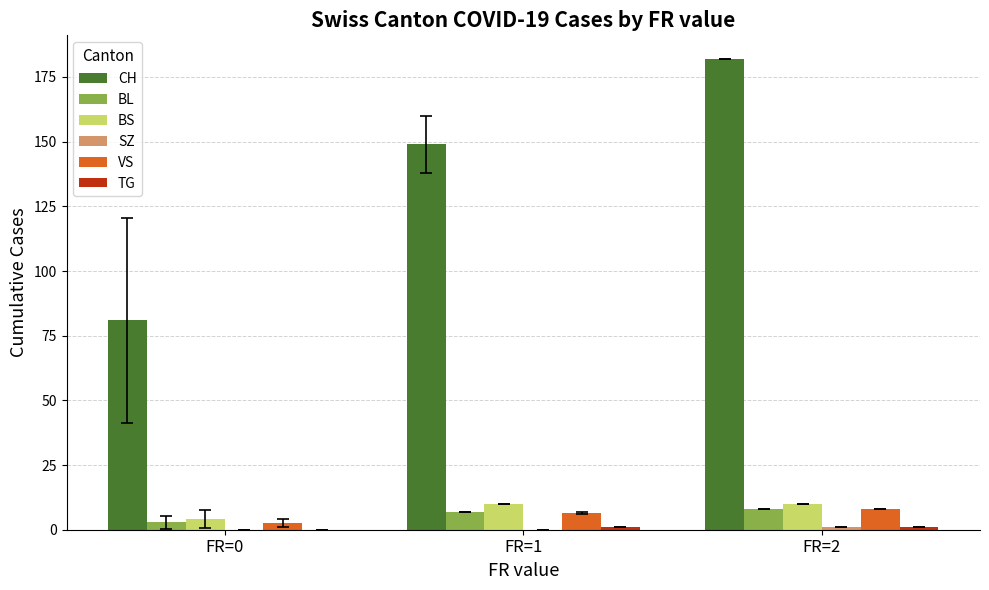

Which series has the largest total across all categories?

CH